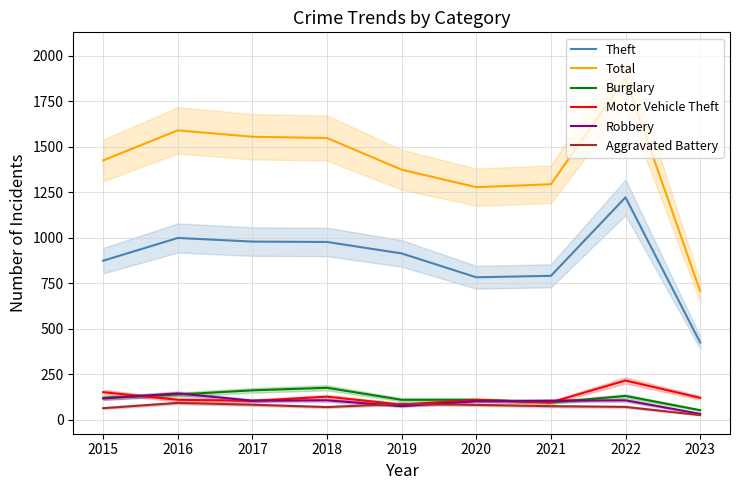

What is the value of the Theft point at the 7th from the left?

791